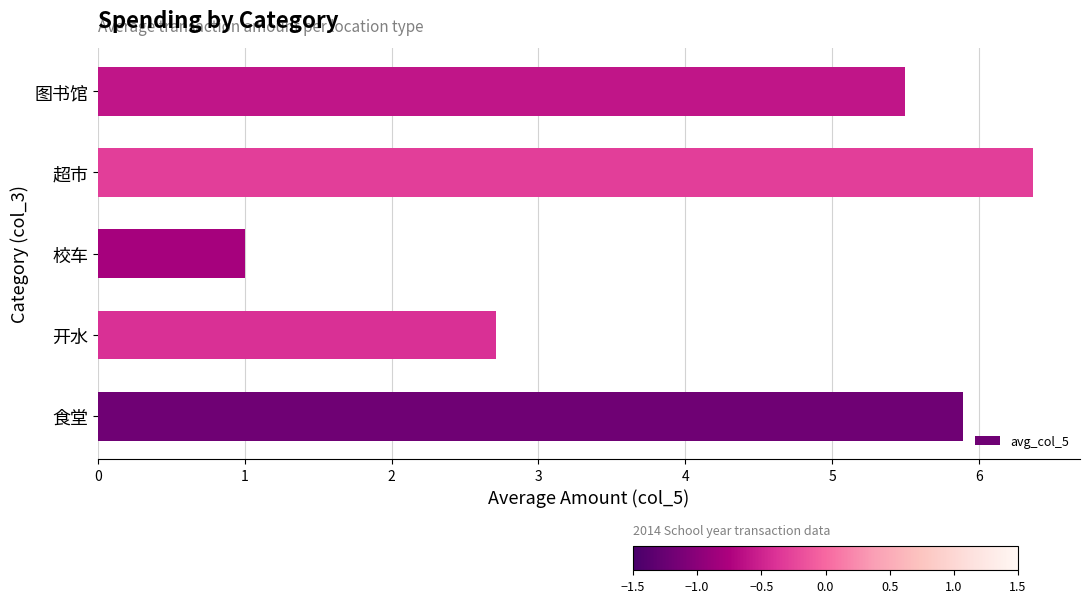

What is the sum of all values?

21.5